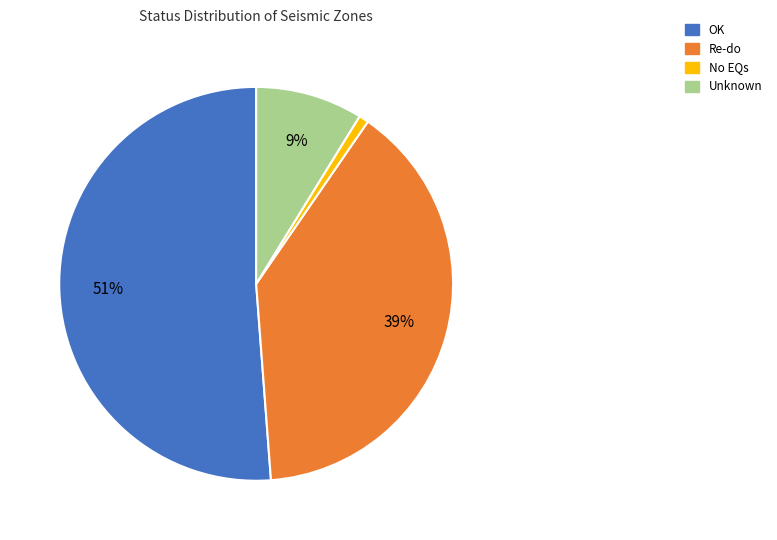

To the nearest percent, what is the average slice percentage?

25%